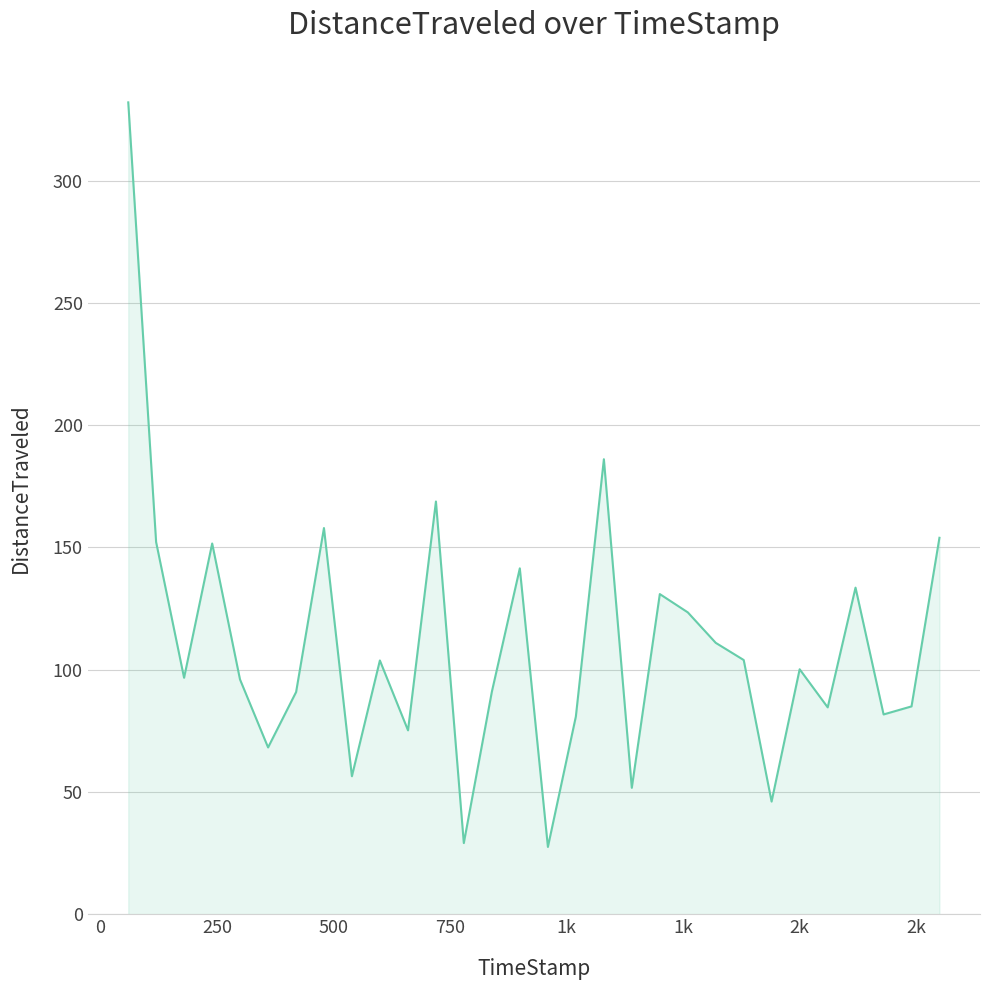

What is the minimum value shown in the chart?

27.6